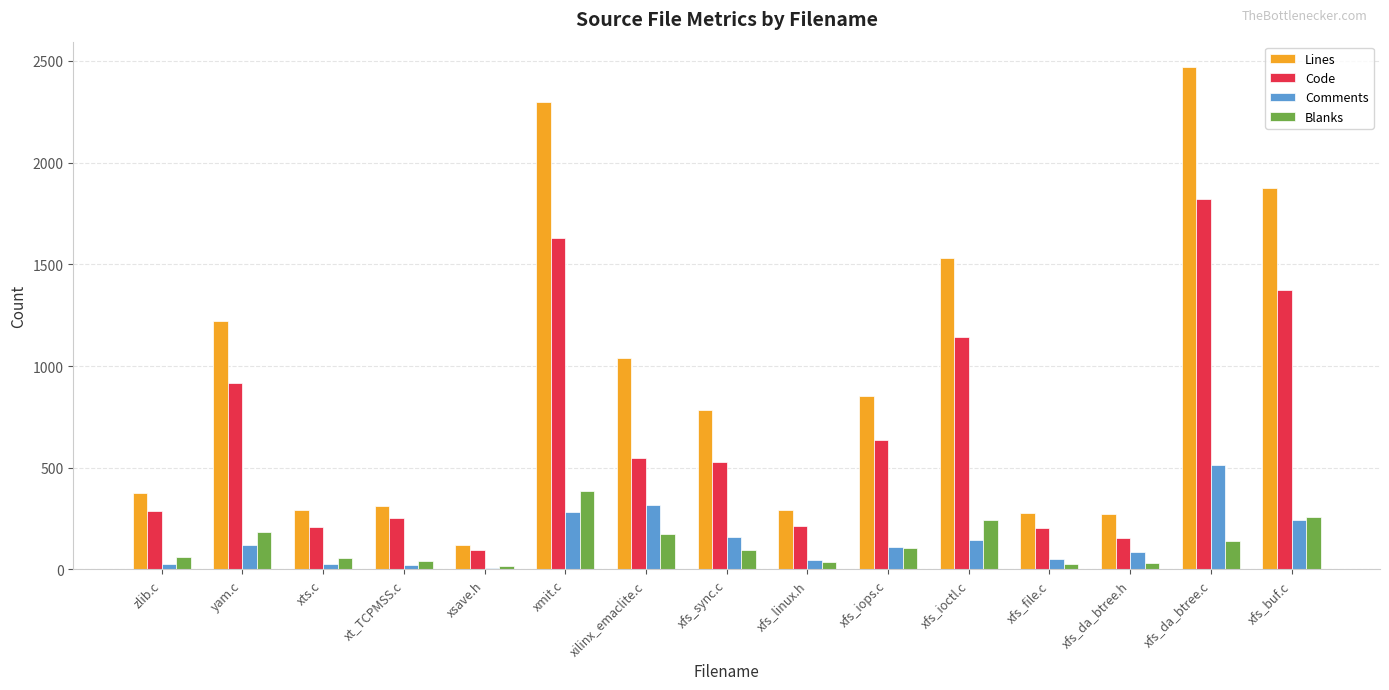

Which series changed the most between xfs_da_btree.h and xfs_buf.c?

Lines